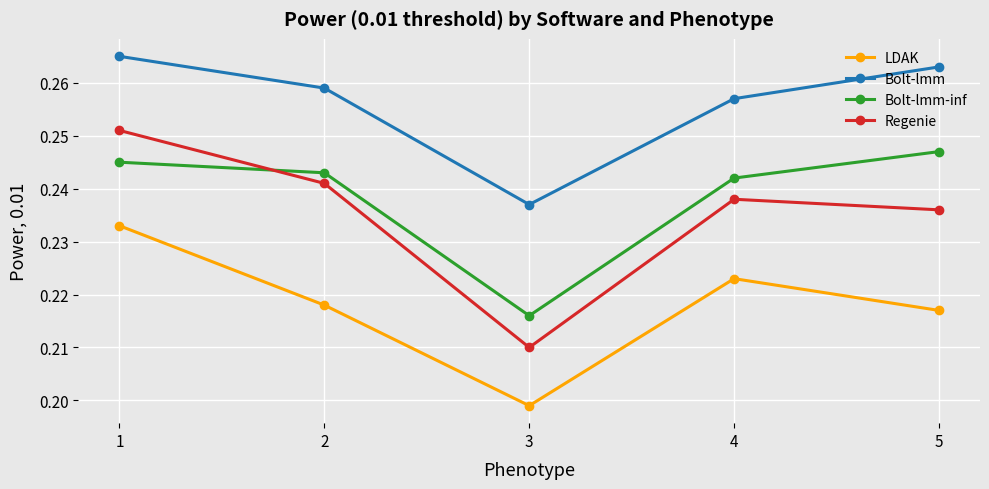

Where is the first local minimum for Regenie?

3